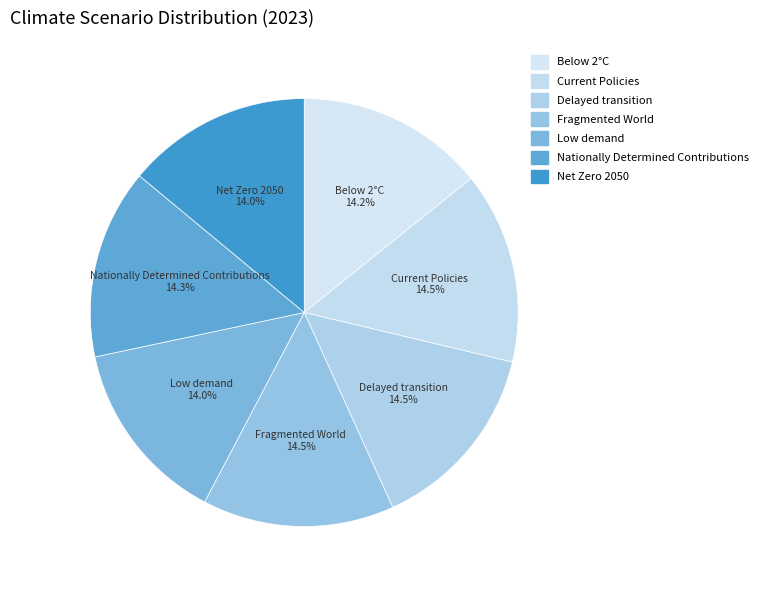

Does any single category account for the majority?

No